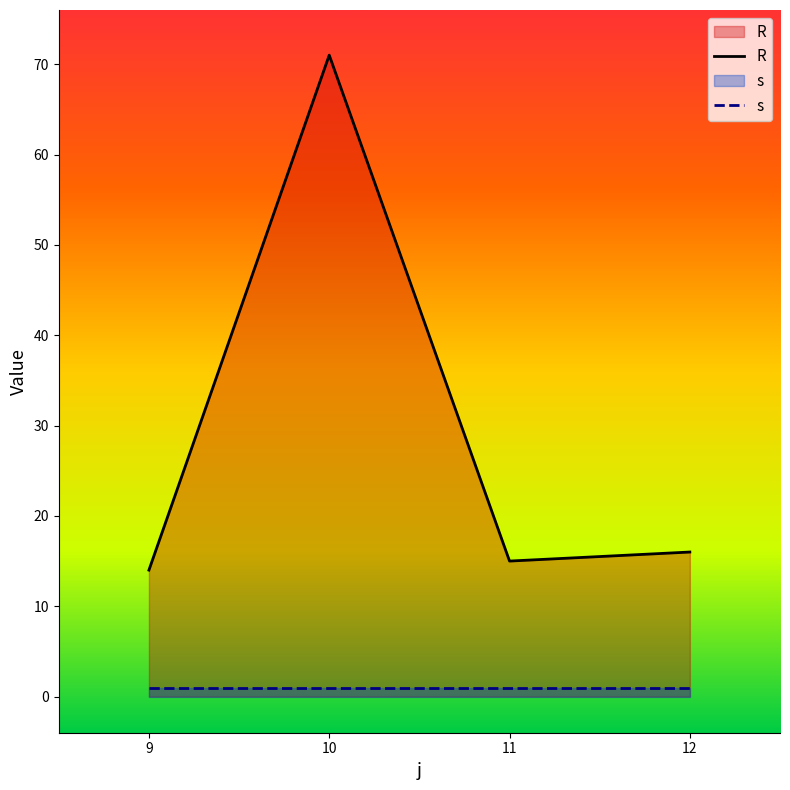

True or false: s has more than 1 interior local peaks.

False